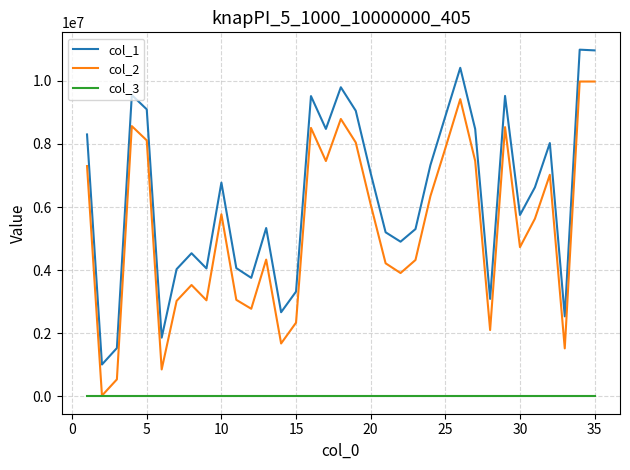

True or false: col_1 and col_3 cross at least once.

False